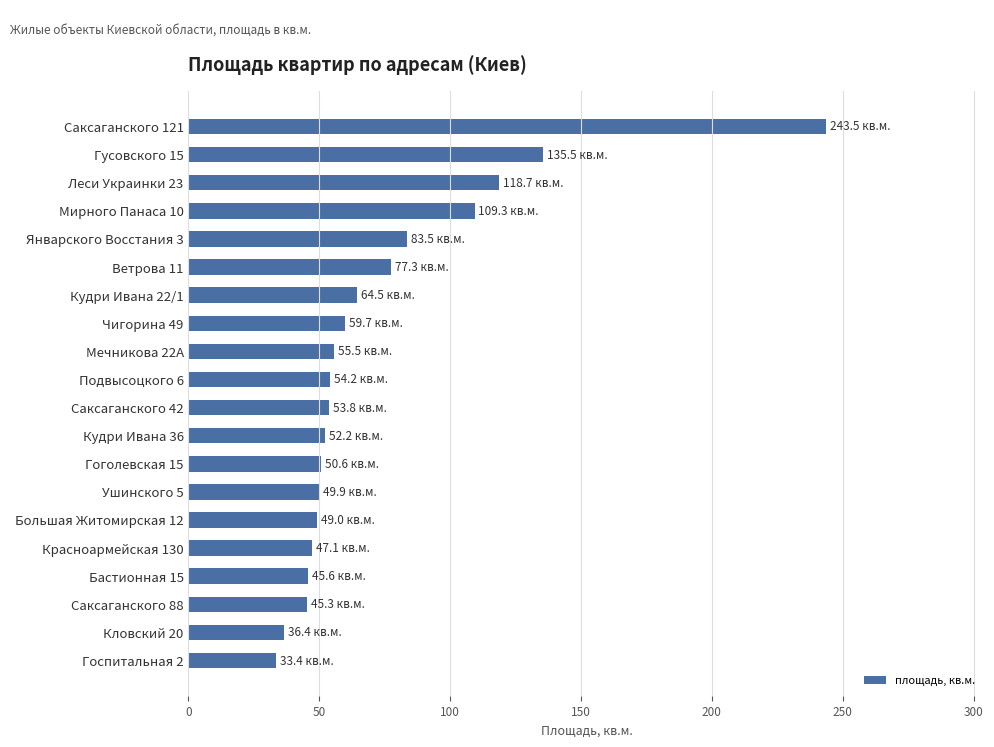

What is the label of the 3rd bar from the bottom?

Саксаганского 88